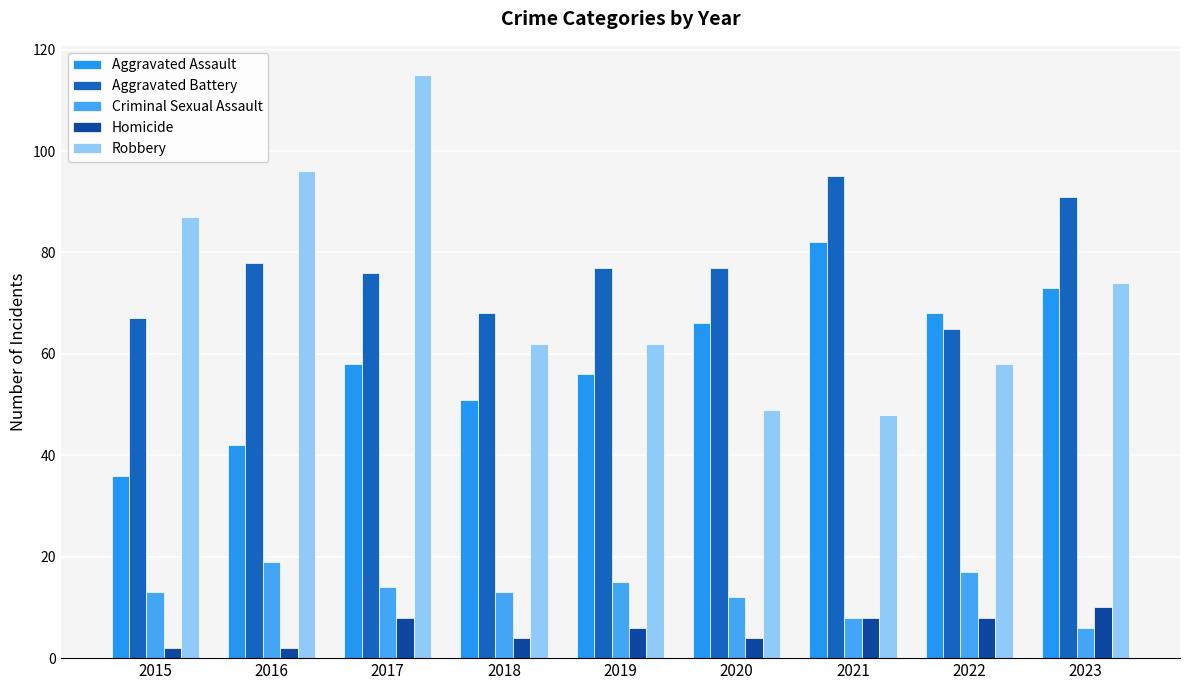

Is it true that Aggravated Battery equals 95 at 2021?

True